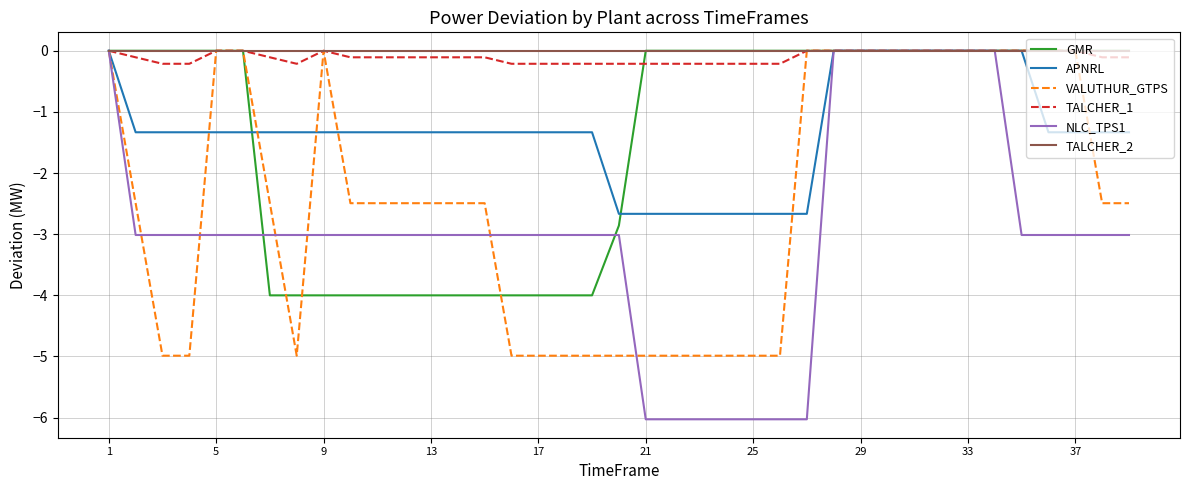

What is the minimum value shown in the chart?

-6.0